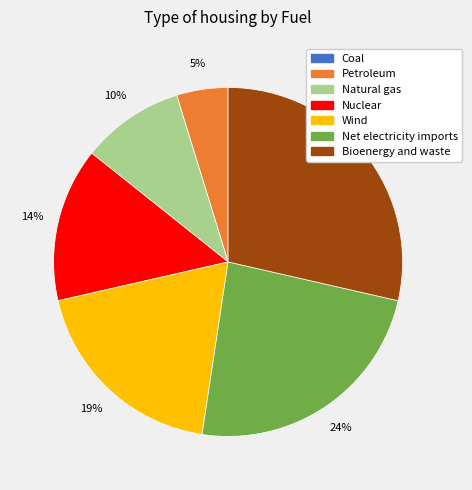

To the nearest percent, what percentage of the pie is Net electricity imports?

24%